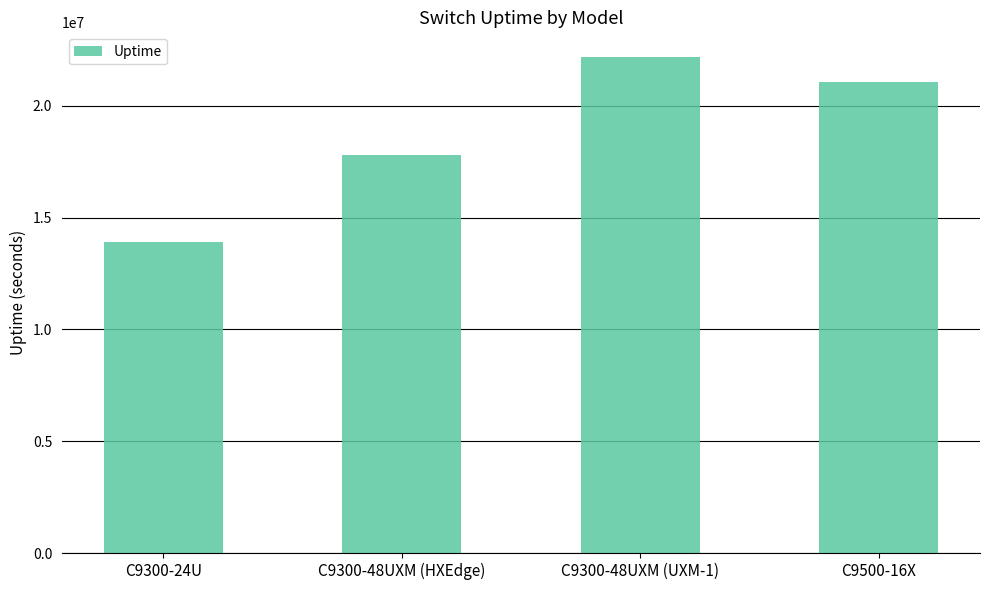

Reading right to left, what are all the values shown in this chart?

21052740	22182420	17798520	13892220